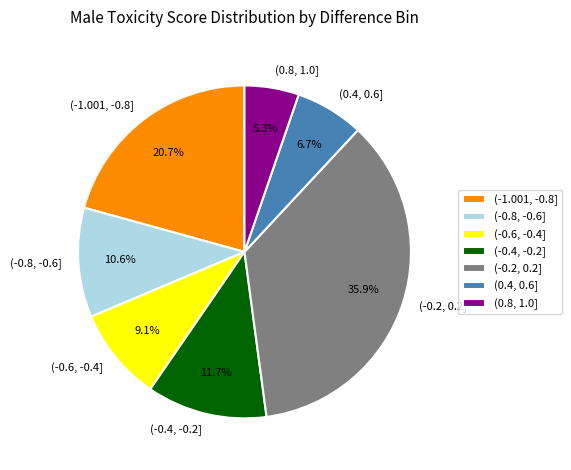

Count the number of slices in the pie.

7